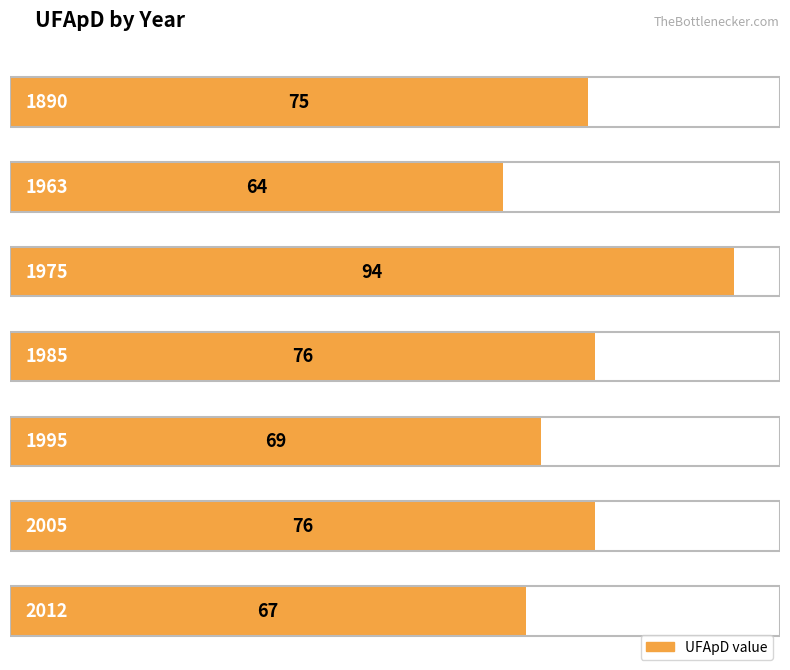

The value at 1995 is 69. True or false?

True